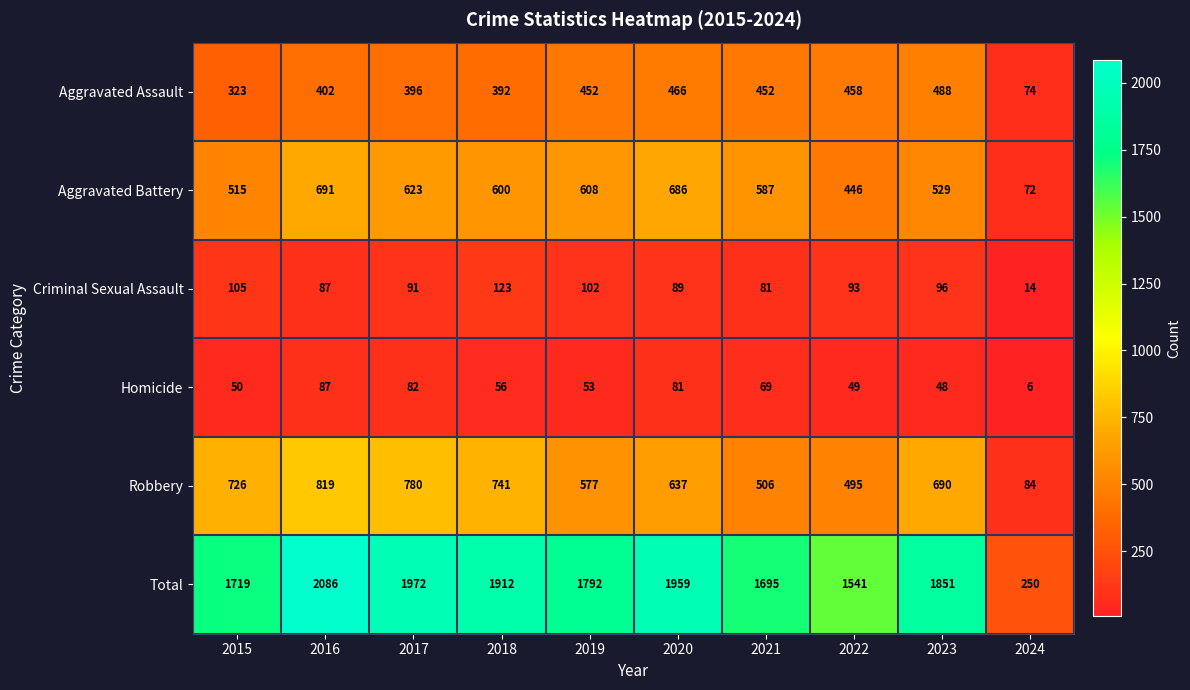

At which category does the chart reach its peak across all series?

2016